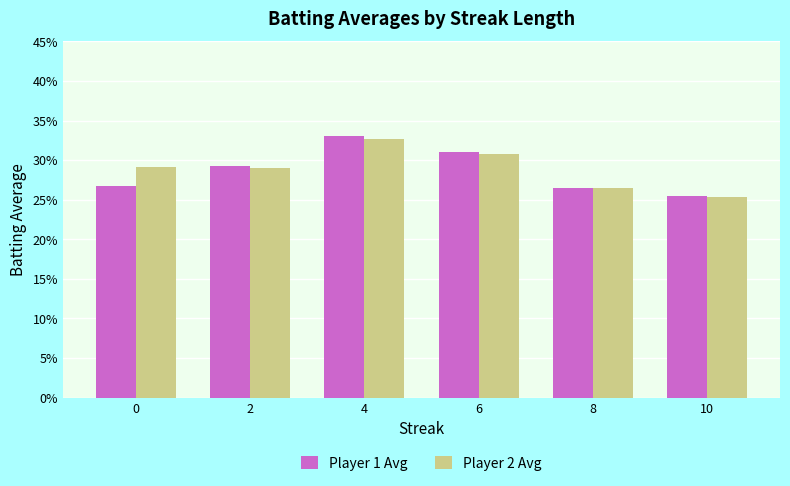

What are all the series names shown in the legend?

Player 1 Avg, Player 2 Avg